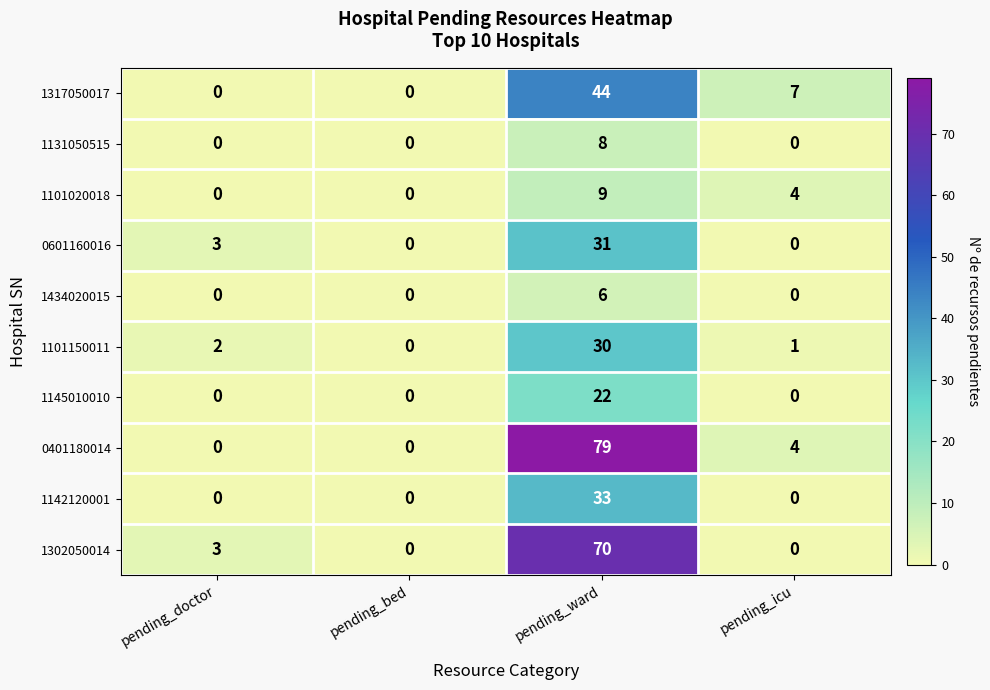

What is the sum of all 1101020018 values?

13